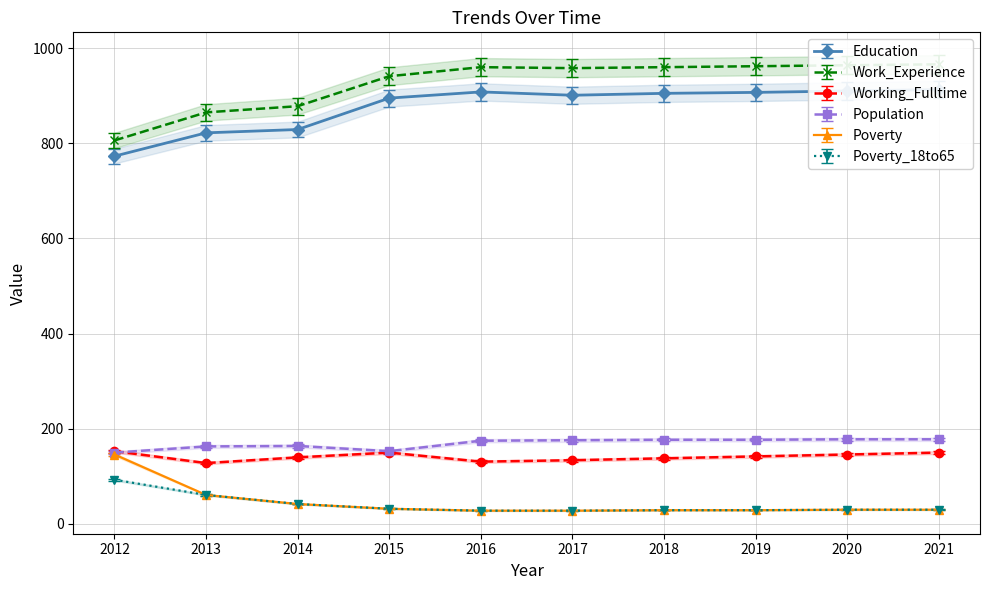

Which series changed the most between 2017 and 2021?

Working_Fulltime